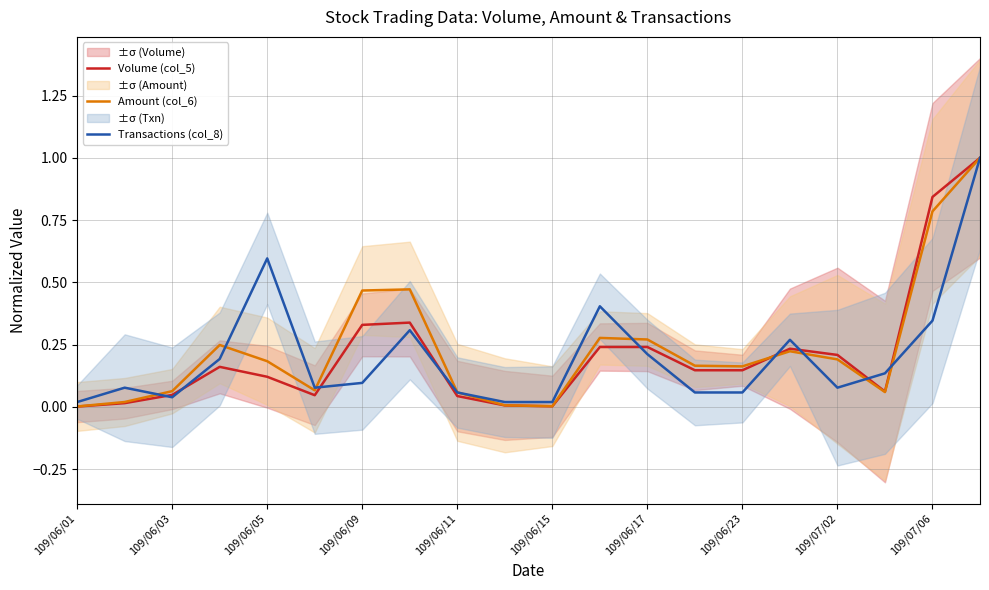

True or false: Amount (col_6) has a value of 0.2 at 109/07/02.

True